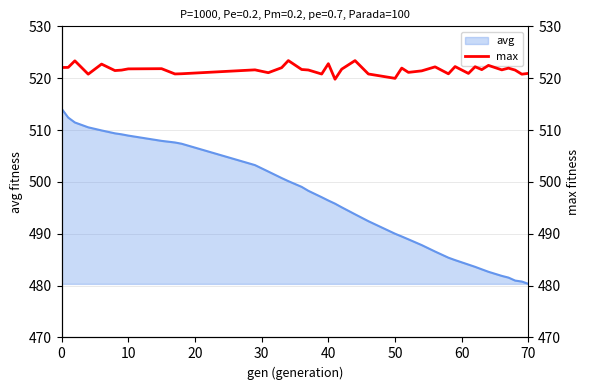

What is the highest value of the avg series?

514.1